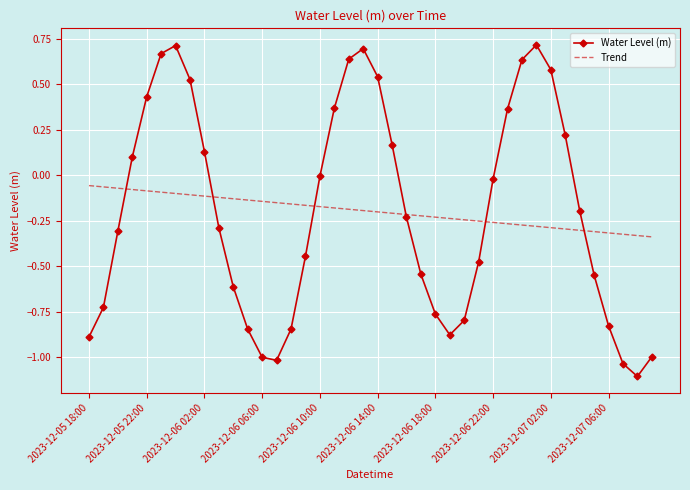

Which series has the largest range (max minus min)?

Water Level (m)